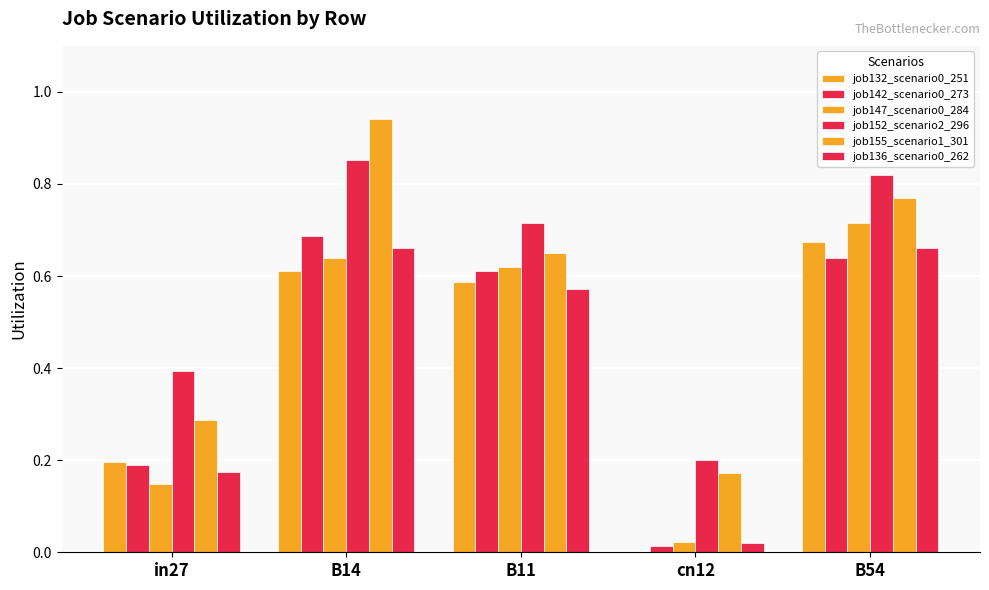

Are the bars grouped side by side (vs. stacked)?

Yes